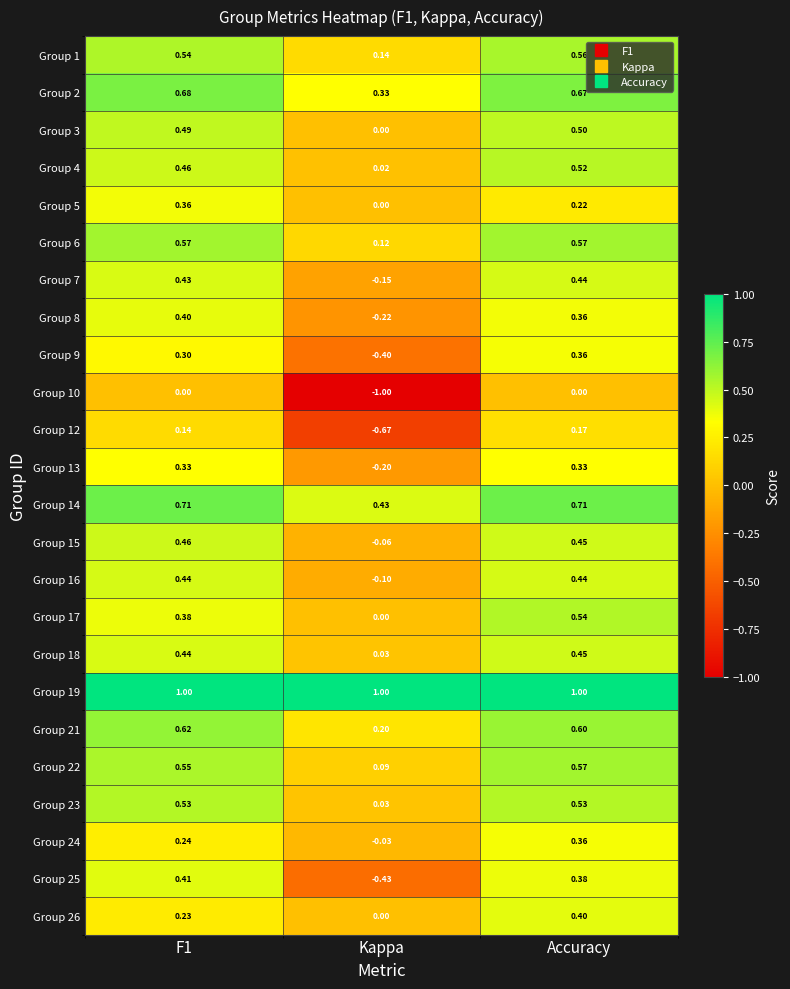

How many values in Group 13 are below zero?

1